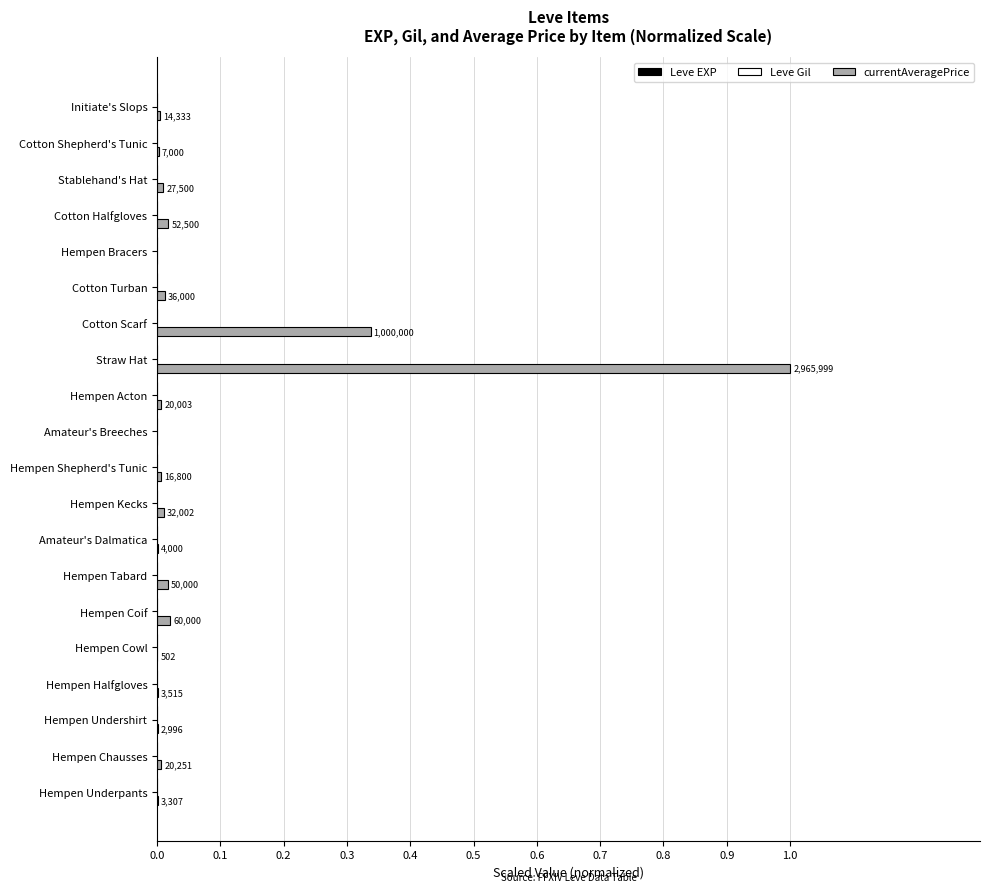

At which category is the sum across all series the highest?

Straw Hat